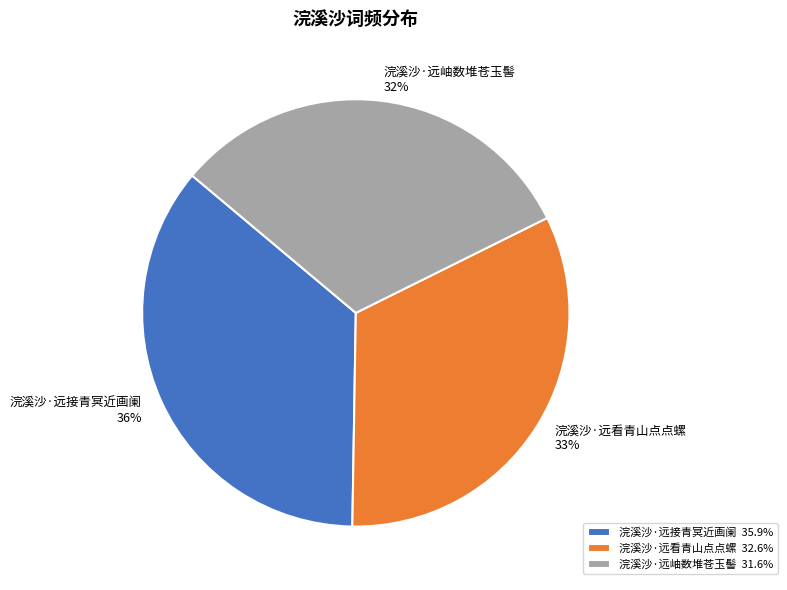

Is it true that 浣溪沙·远接青冥近画阑 is 28% of the pie?

False